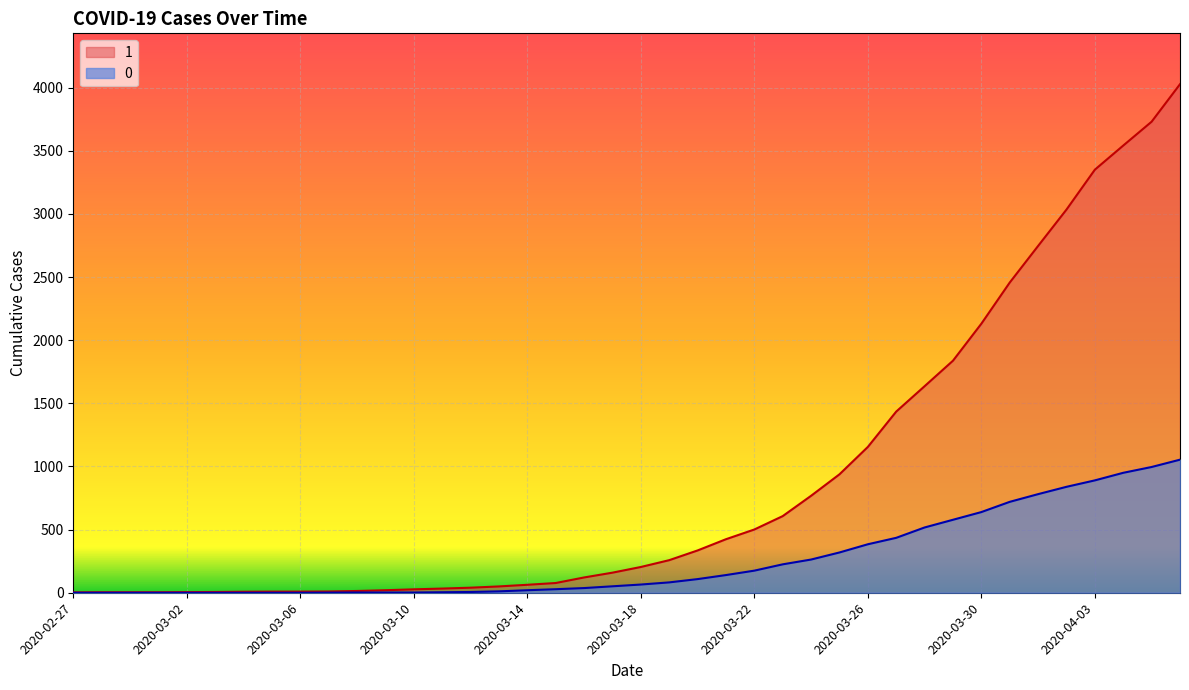

Which category has the highest value in the 0 series?

2020-04-06